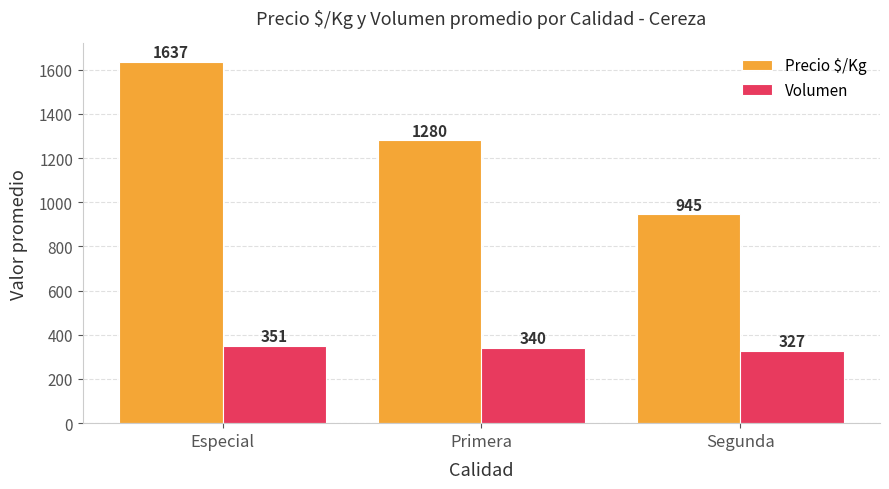

At which category is the sum across all series the highest?

Especial